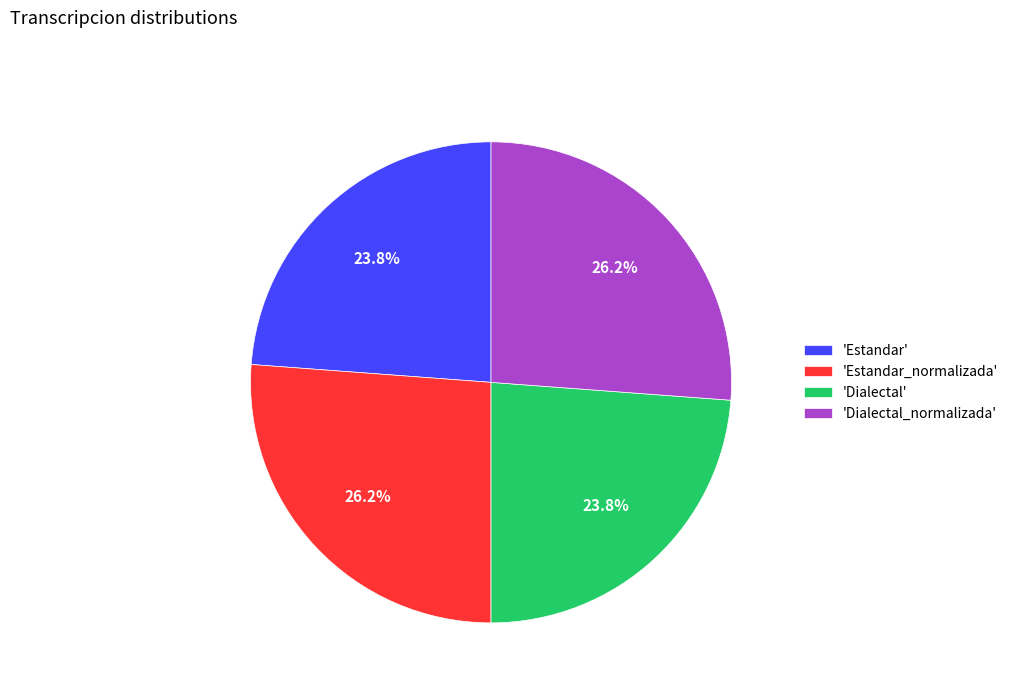

Which has a higher value, 'Dialectal' or 'Estandar_normalizada'?

'Estandar_normalizada'